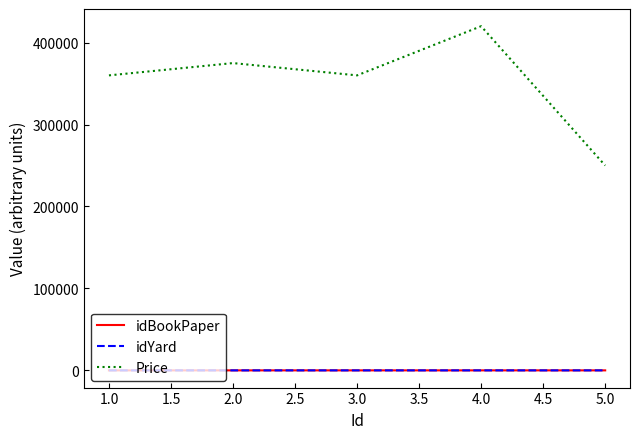

What is the sum of all Price values?

1765000